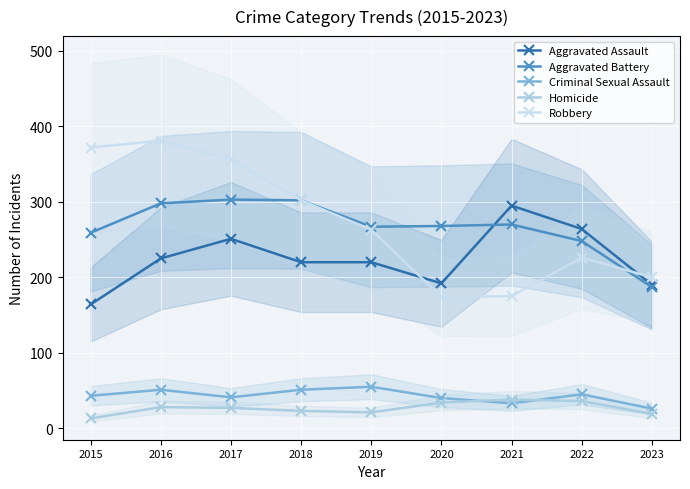

In Homicide, how many points are higher than both neighbors (excluding endpoints)?

2